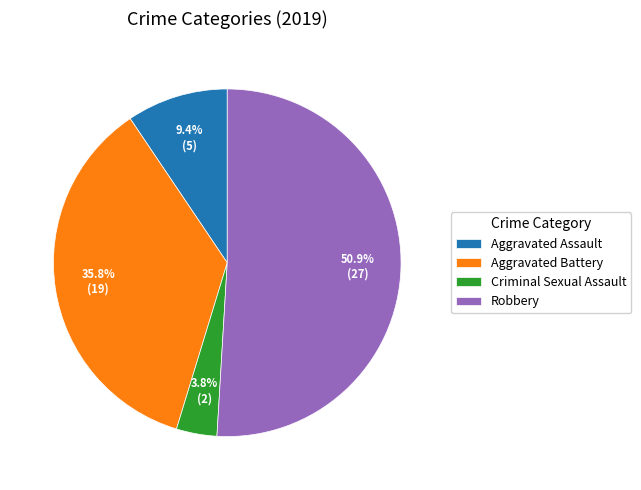

How many slices are in this pie chart?

4